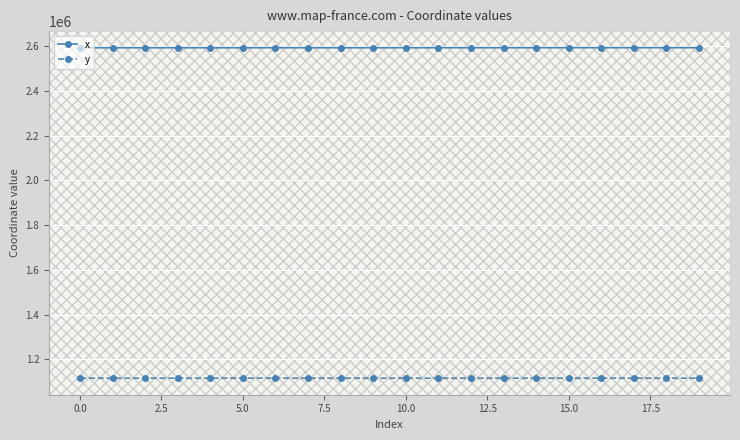

How many lines are shown in the chart?

2